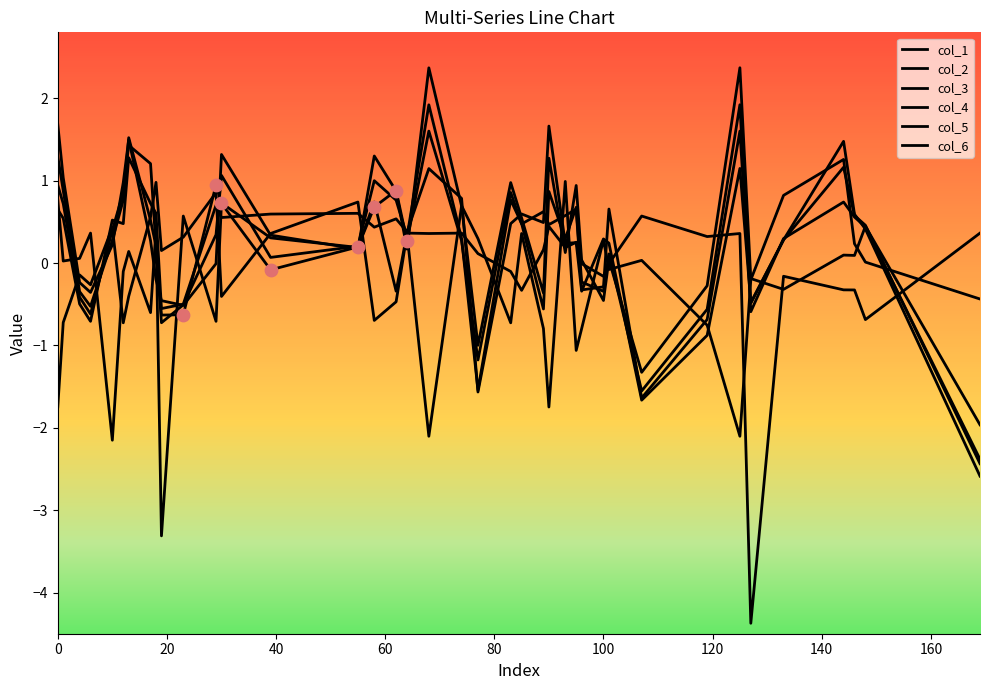

How many lines are shown in the chart?

6